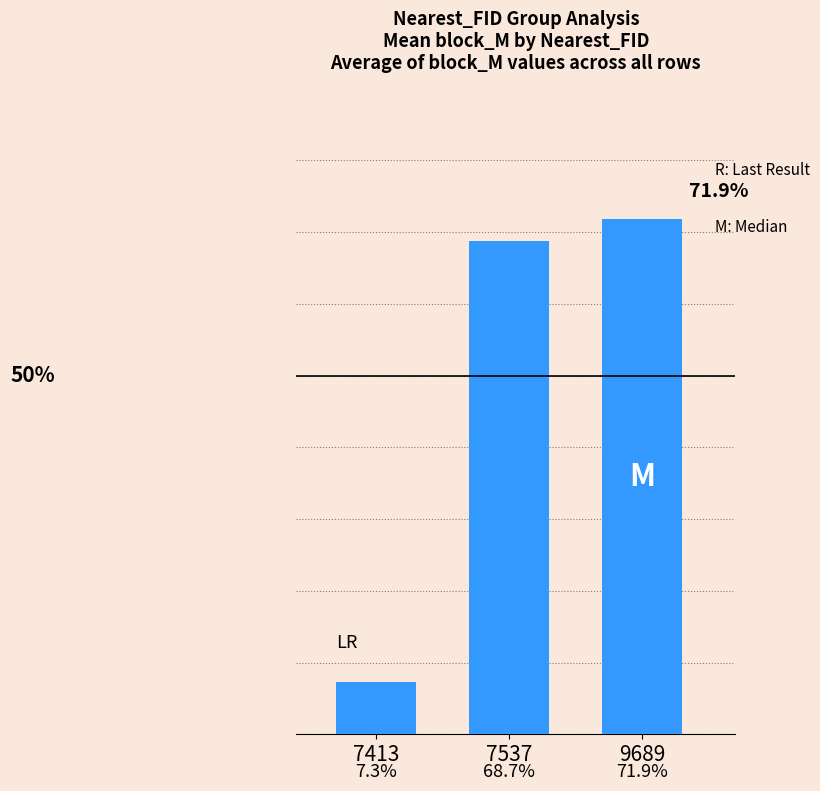

Are the bars horizontal?

No